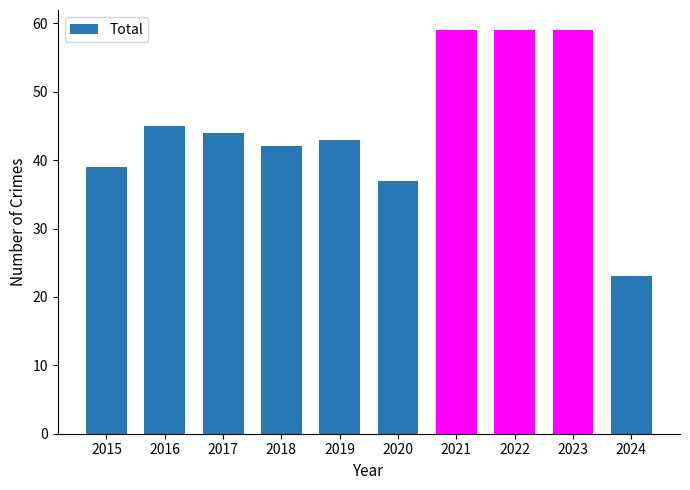

What is the difference between the second highest and second lowest values?

22